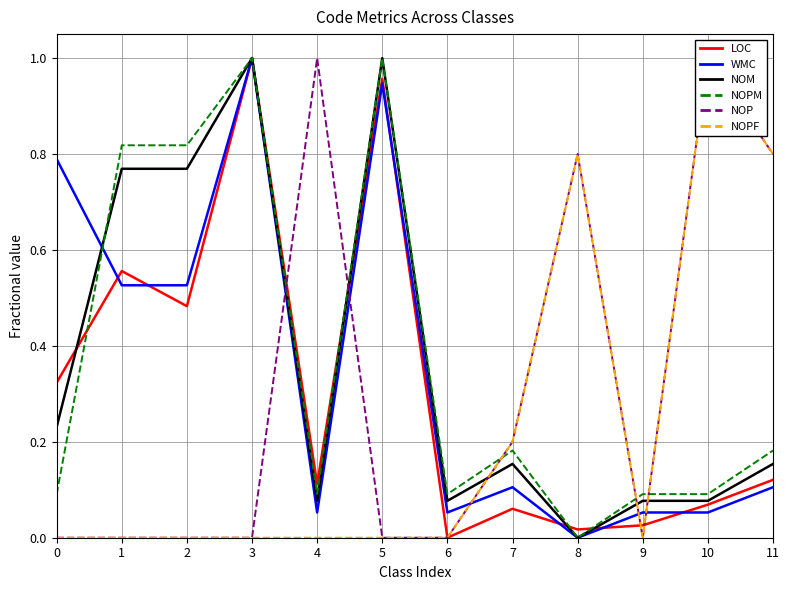

Which series has the largest total across all categories?

NOPM